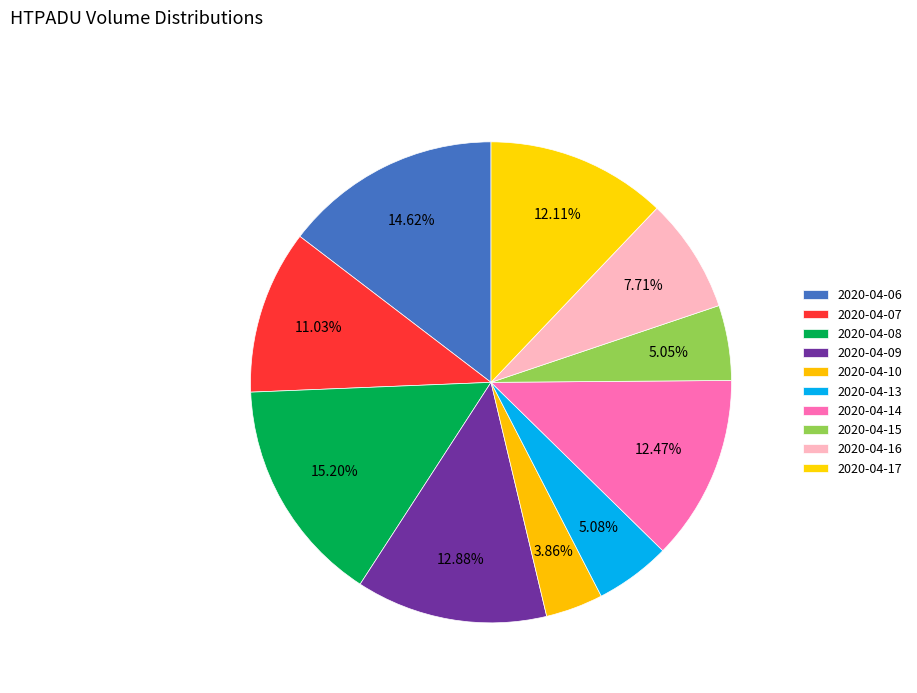

What is the ratio of the value at 2020-04-08 to the value at 2020-04-13?

3.0